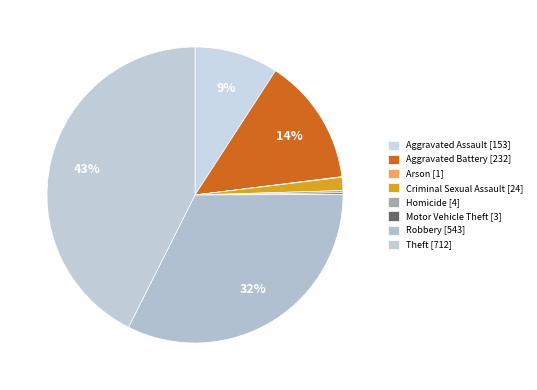

True or false: Robbery accounts for 46% of the total.

False